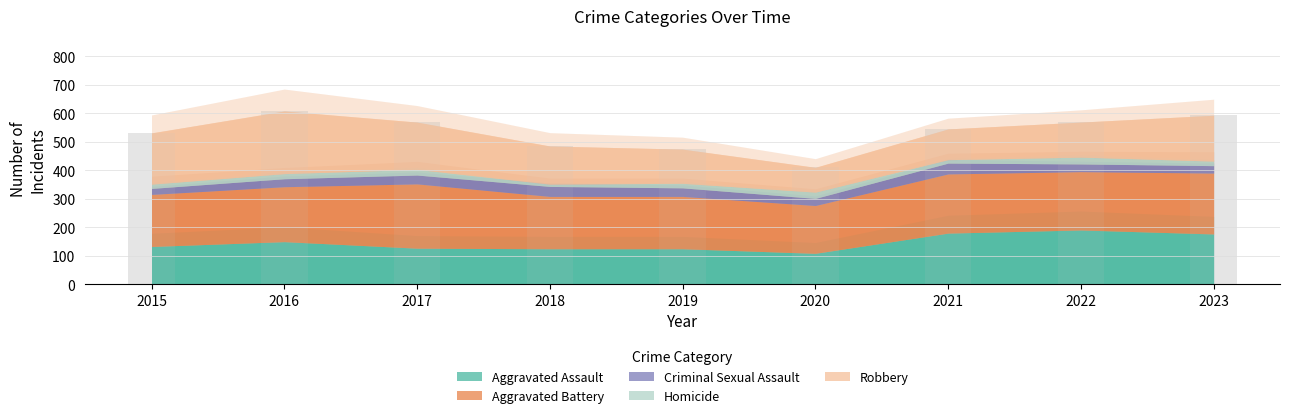

Where is Homicide nearest to the value 16?

2019